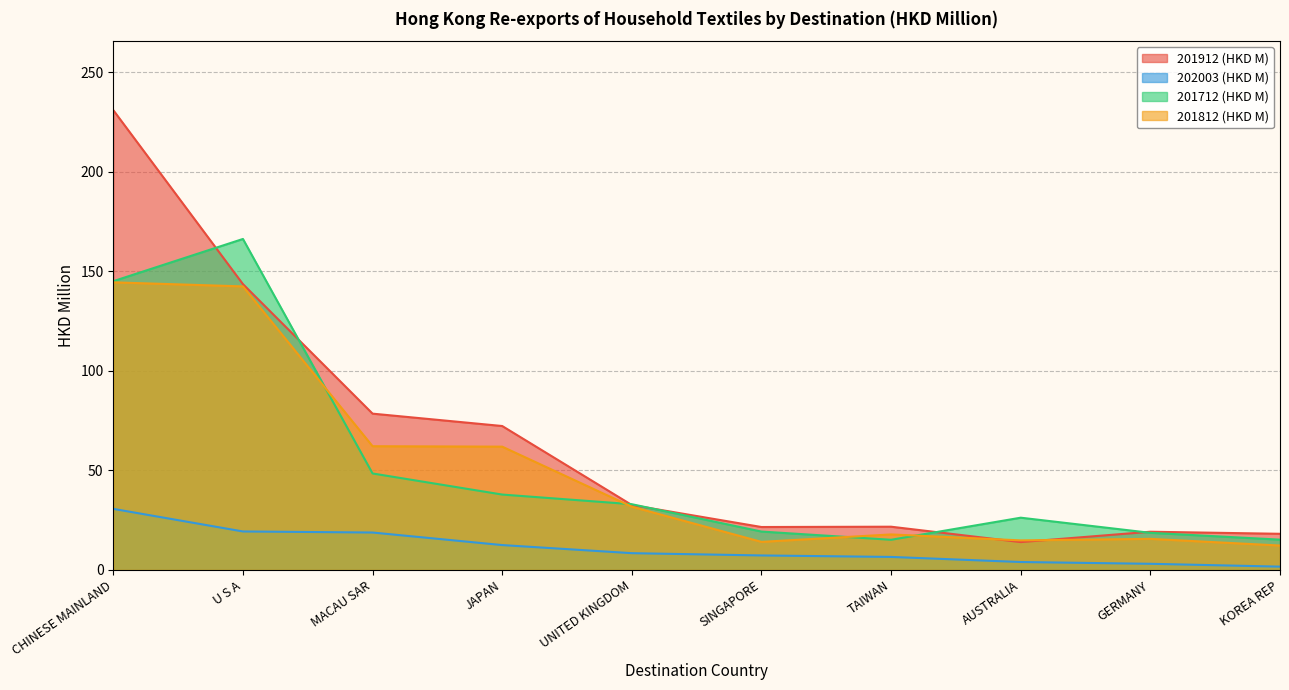

How many data points in 201712 (HKD M) are above 33?

5